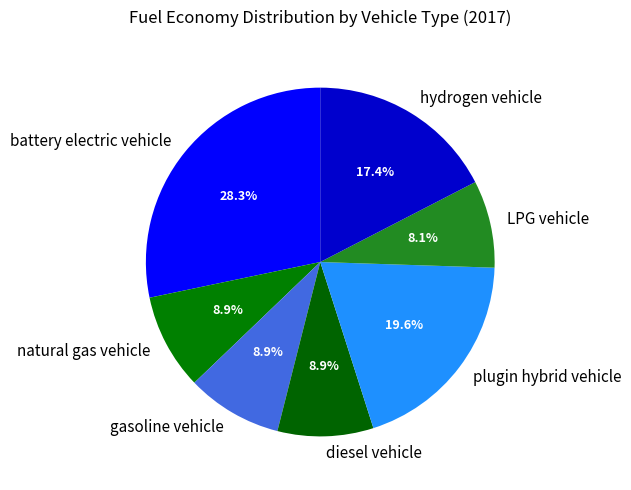

What percentage is the hydrogen vehicle slice, to the nearest percent?

17%